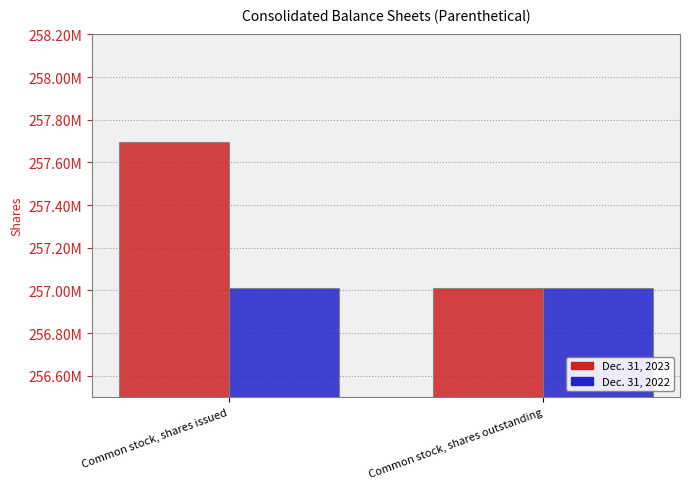

What is the total value across all series at Common stock, shares issued?

514706849